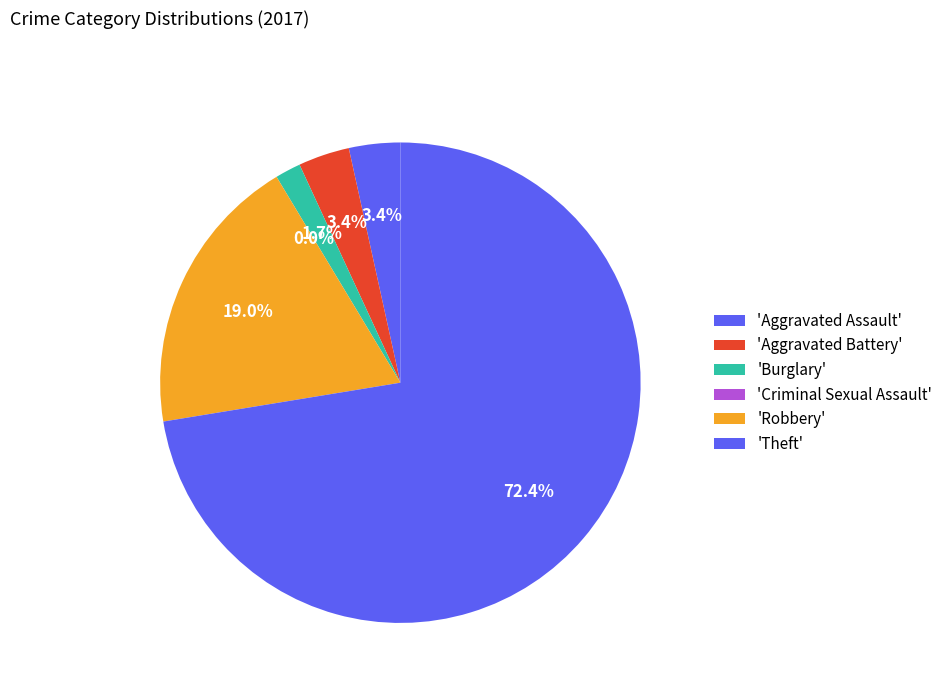

Is the sum of Theft and Burglary greater than half?

Yes